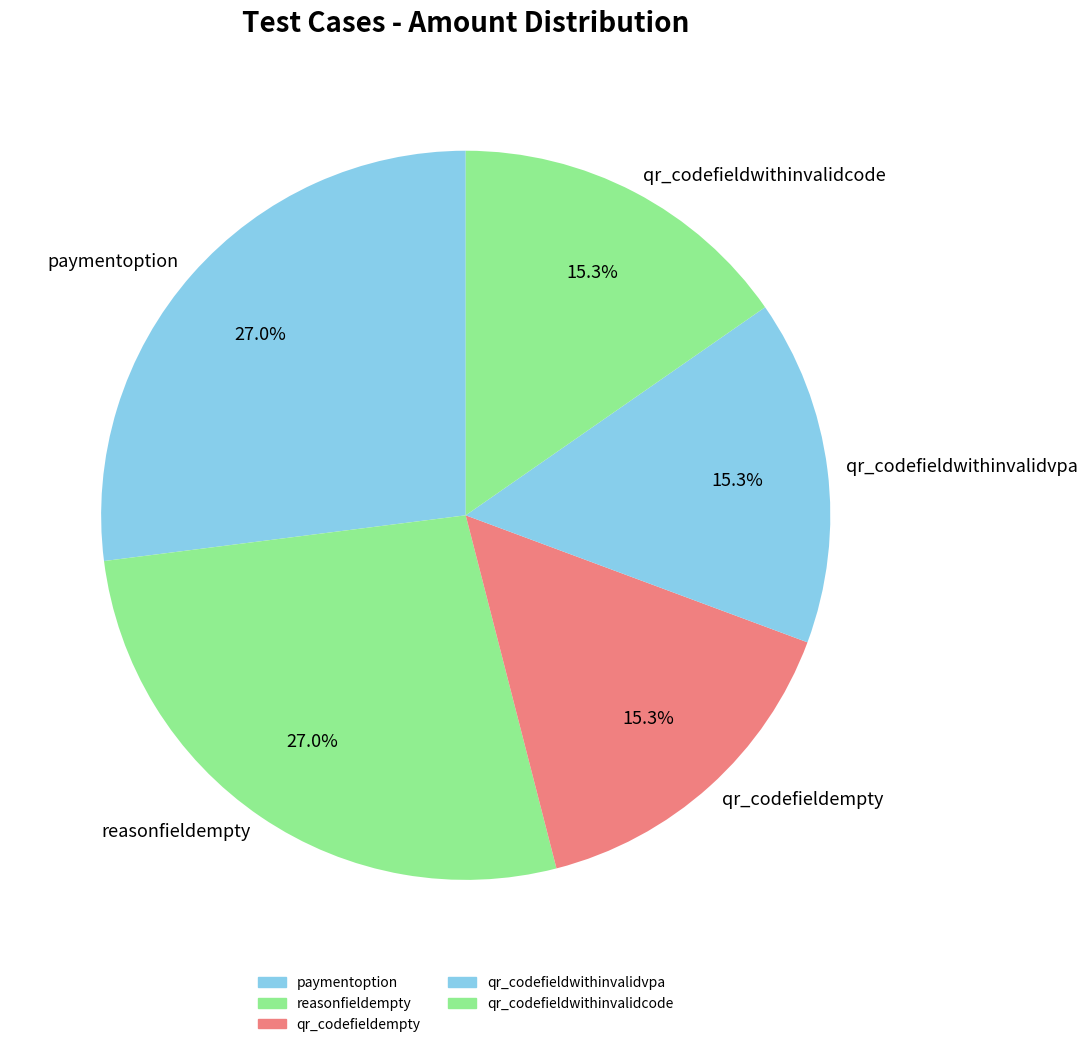

To the nearest percent, what is the average slice percentage?

20%